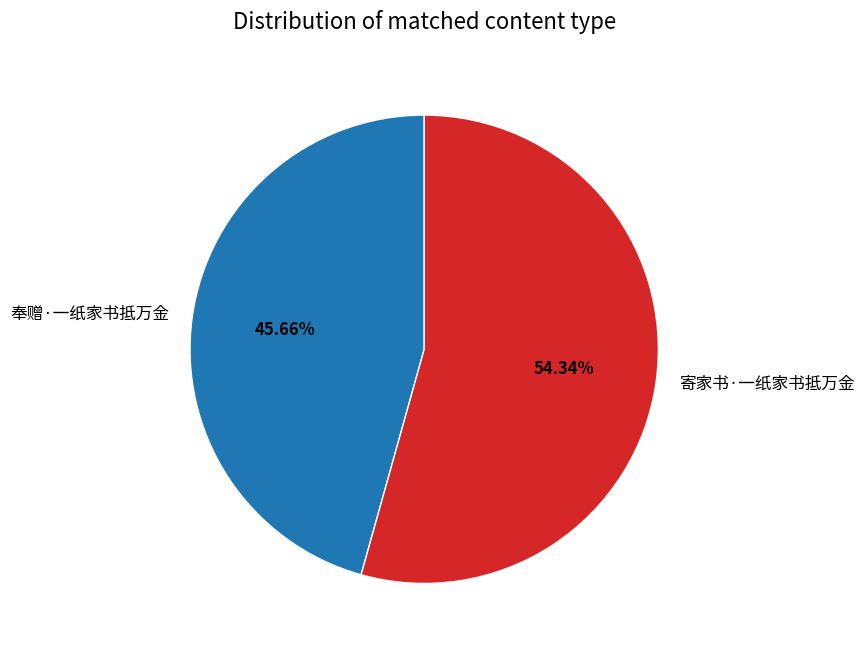

What percentage do 奉赠·一纸家书抵万金 and 寄家书·一纸家书抵万金 together represent?

100.0%